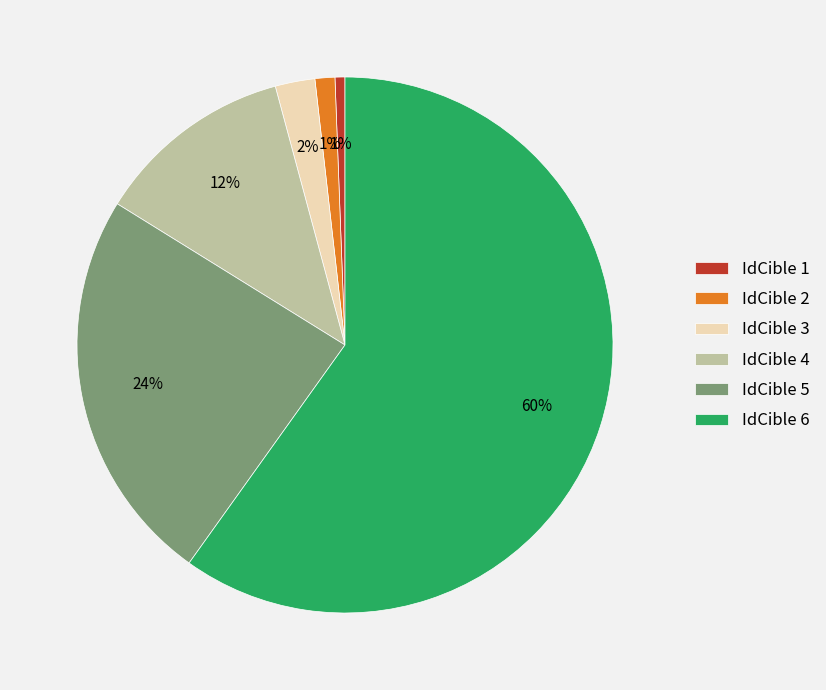

What is the largest slice in the pie chart?

IdCible 6